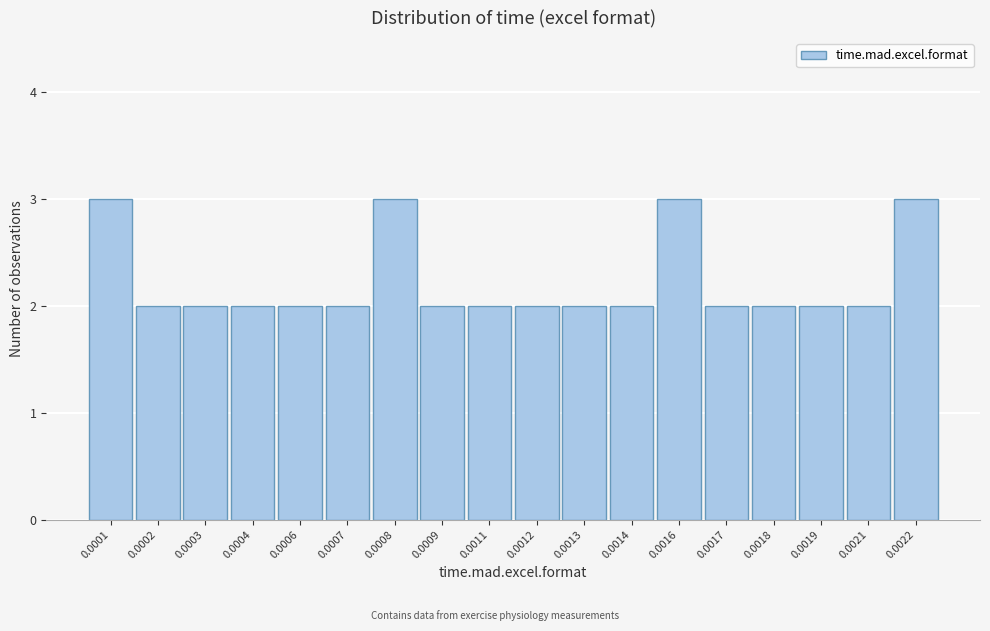

Reading right to left, extract all data points from this chart.

3	2	2	2	2	3	2	2	2	2	2	3	2	2	2	2	2	3